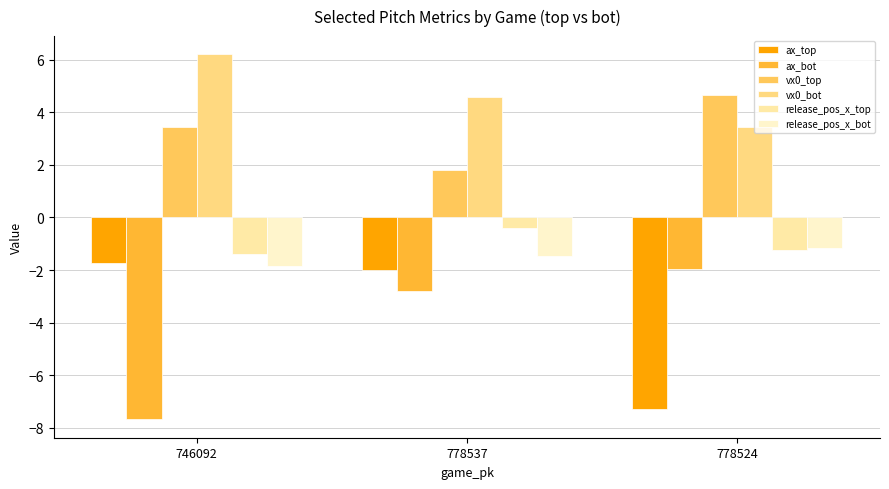

What are all the series names shown in the legend?

ax_top, ax_bot, vx0_top, vx0_bot, release_pos_x_top, release_pos_x_bot